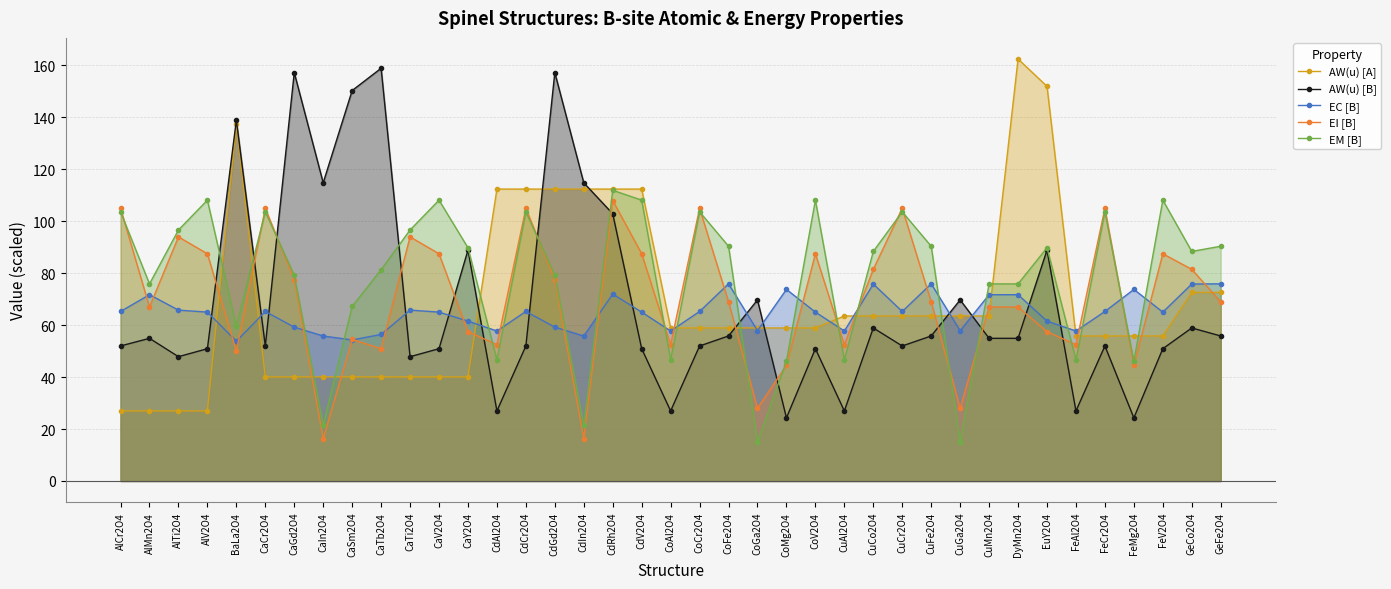

How many lines are shown in the chart?

5